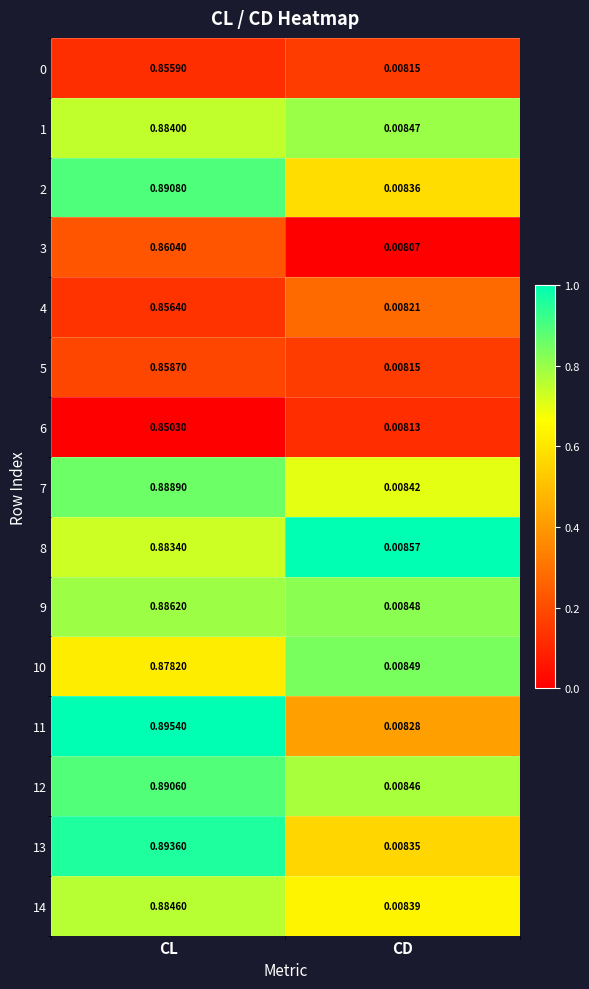

Which label corresponds to the largest value in the chart?

CL